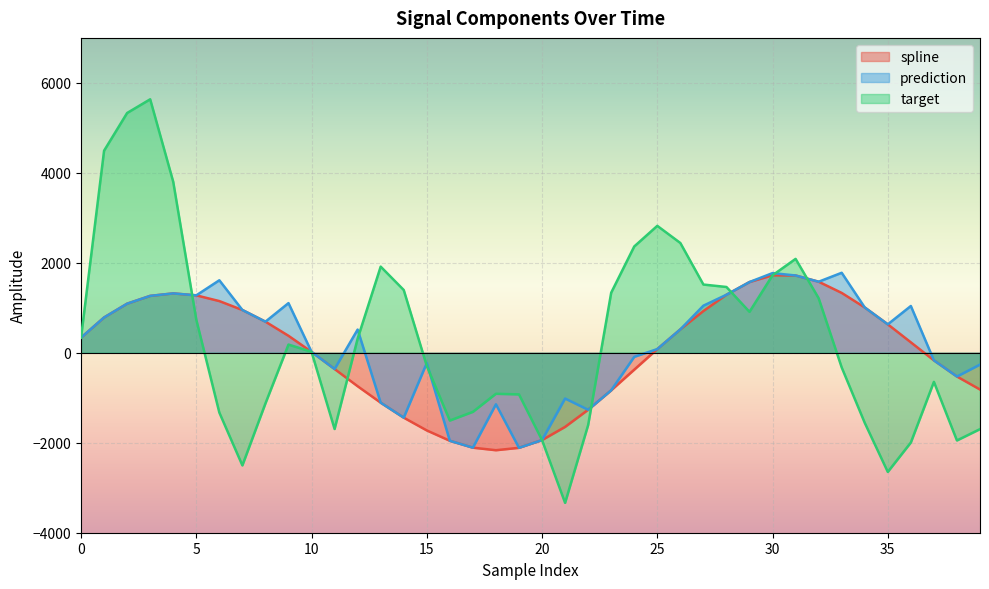

Between 1 and 11, which series saw the biggest shift?

target